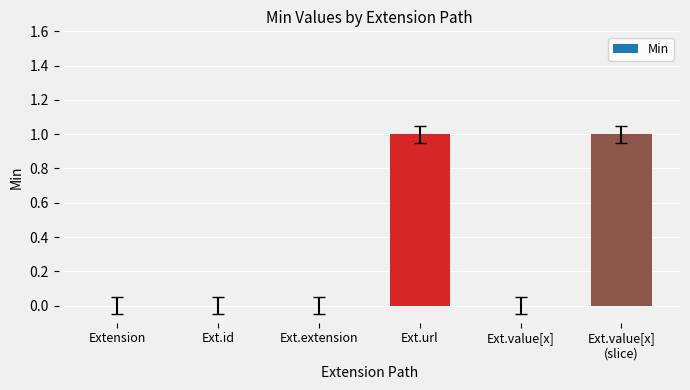

Does the chart contain stacked bars?

No